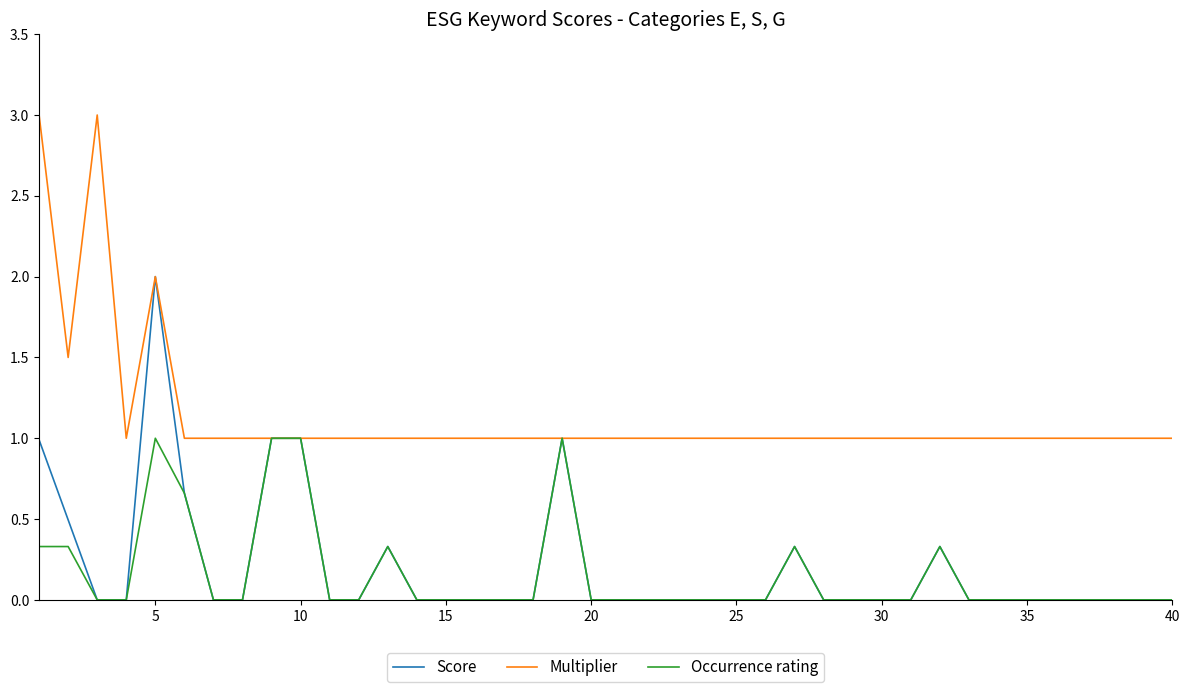

List the series in order of their peak value, lowest first.

Occurrence rating, Score, Multiplier